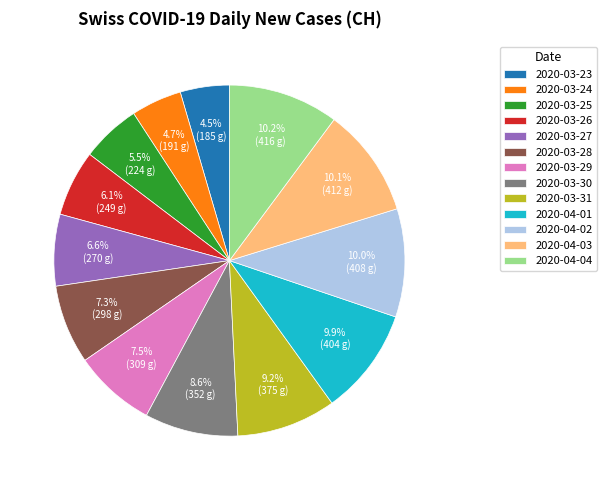

Does 2020-03-31 account for over 50% of the chart?

No